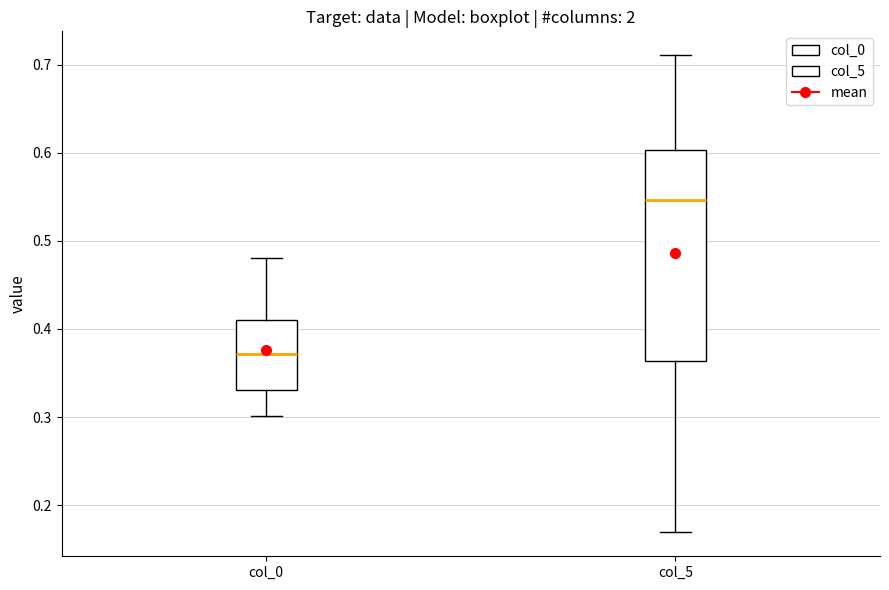

Reading left to right, transcribe this box plot: for each box, give where its median line is, the range the box spans, and where its two whiskers end, as read against the y-axis. The values are not printed on the chart, so give them approximately, as read against the axis.

col_0: median 0.37, box 0.33 to 0.41, whiskers 0.30 to 0.48
col_5: median 0.55, box 0.36 to 0.60, whiskers 0.17 to 0.71